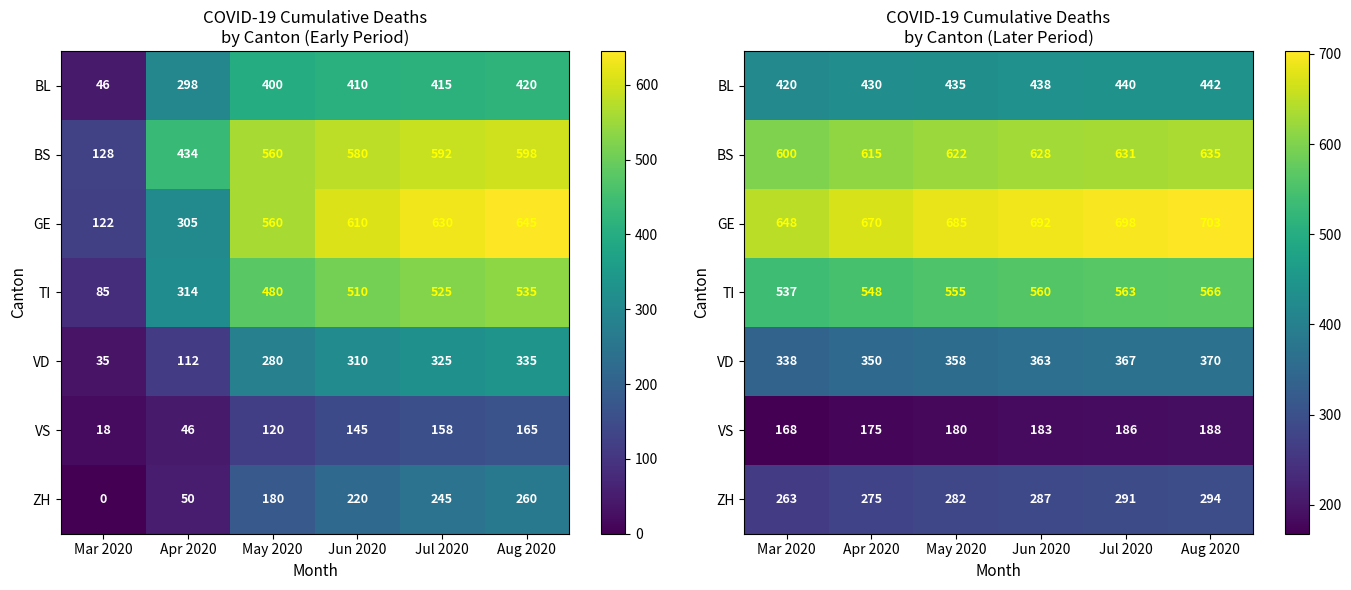

At which label does GE first exceed 692?

Jul 2020